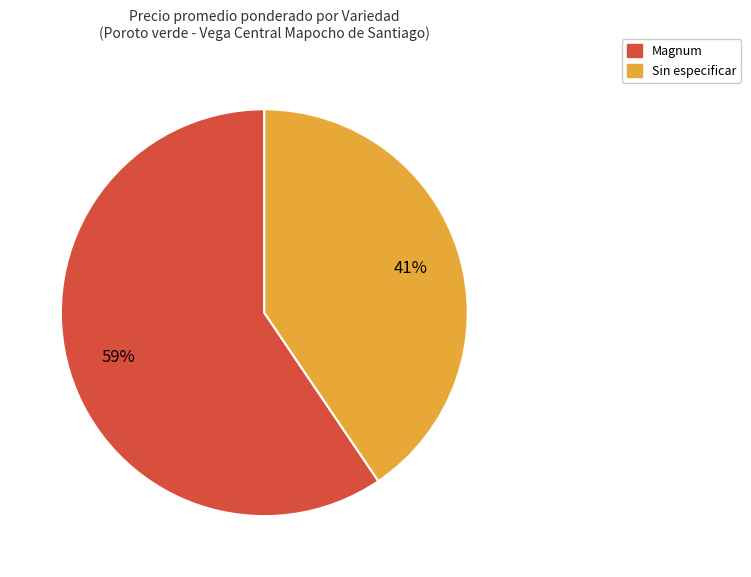

How many segments does this pie chart have?

2